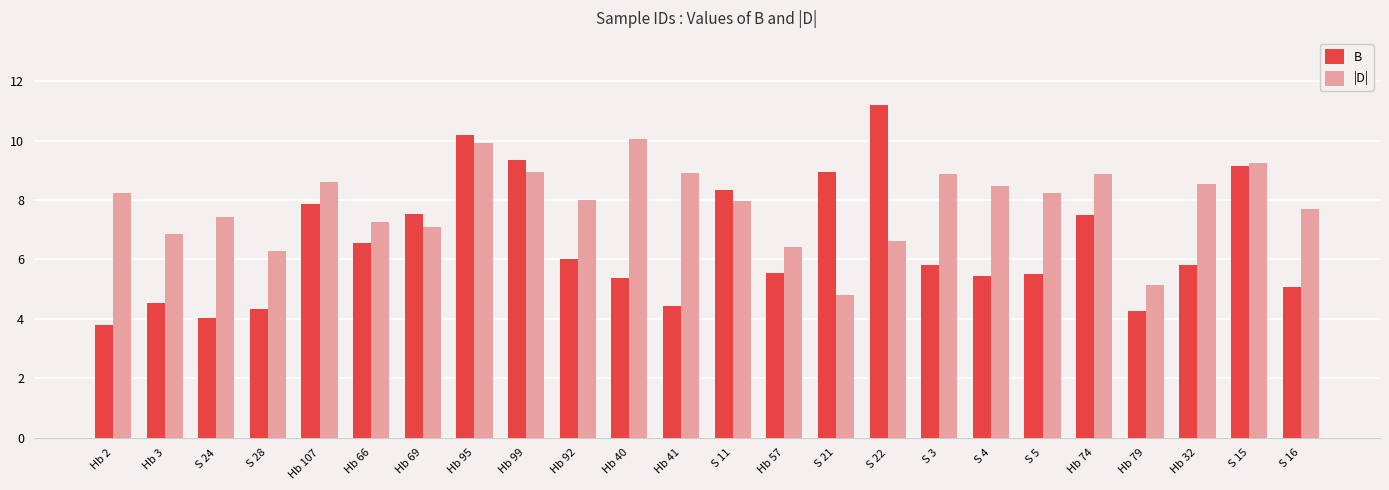

What position from the right is S 22?

9